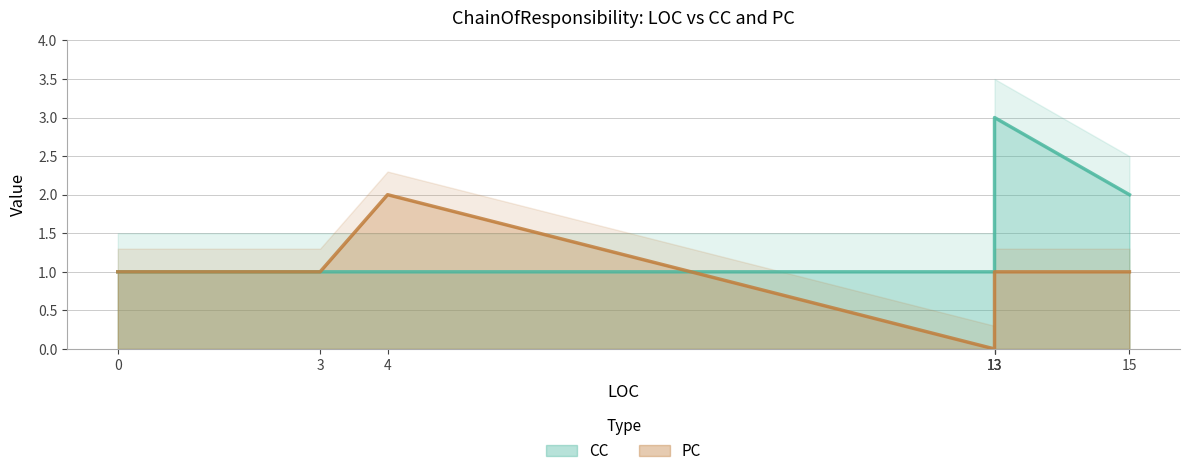

How many lines are shown in the chart?

2